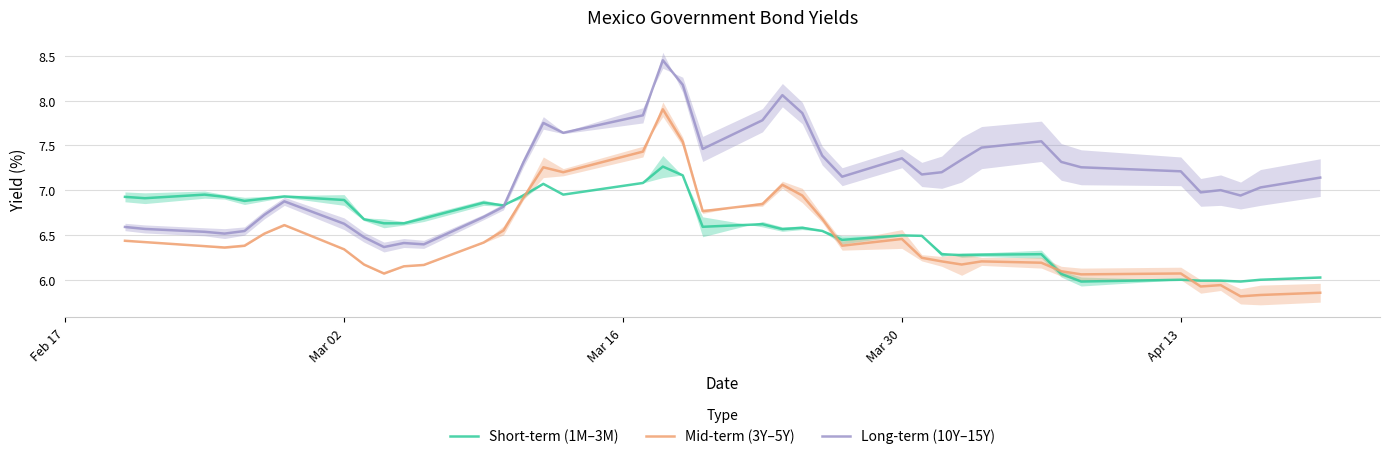

True or false: Long-term (10Y–15Y) and Mid-term (3Y–5Y) intersect in this chart.

False